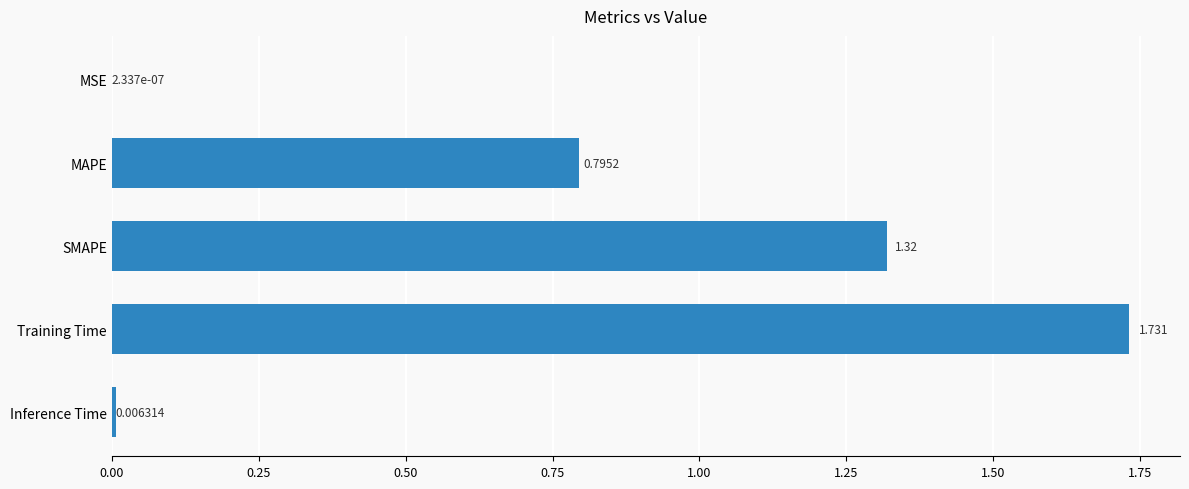

Between SMAPE and Training Time, which is larger?

Training Time